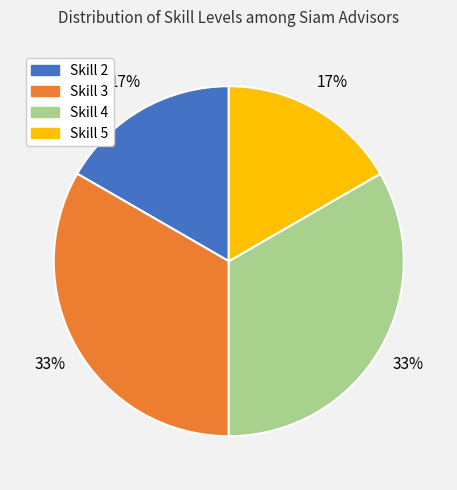

Is there any slice that represents more than half of the pie?

No